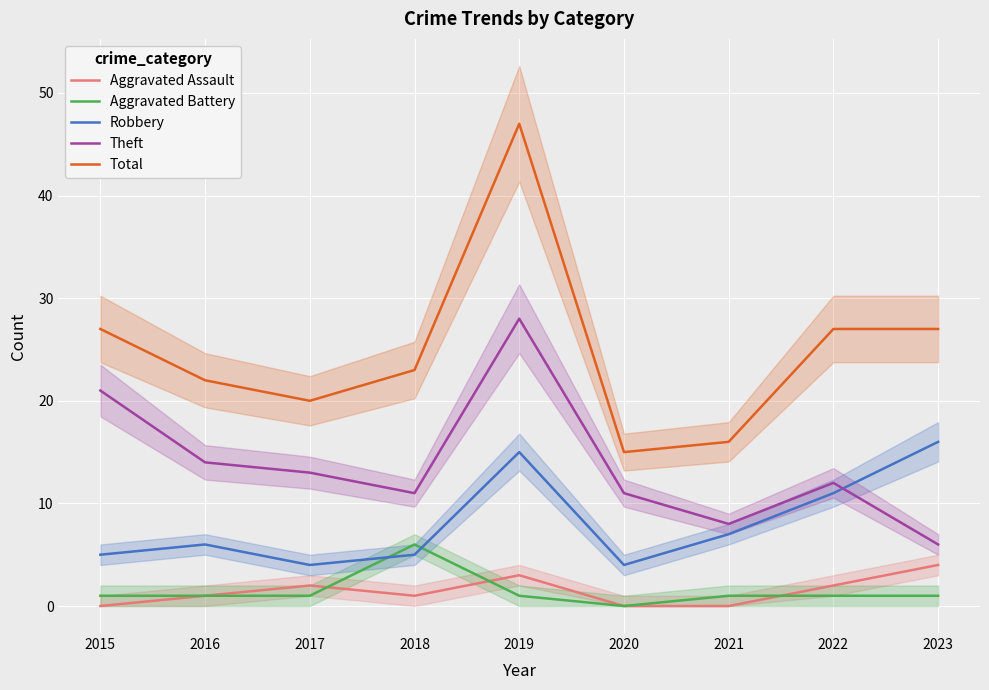

How many series are shown in this chart?

5